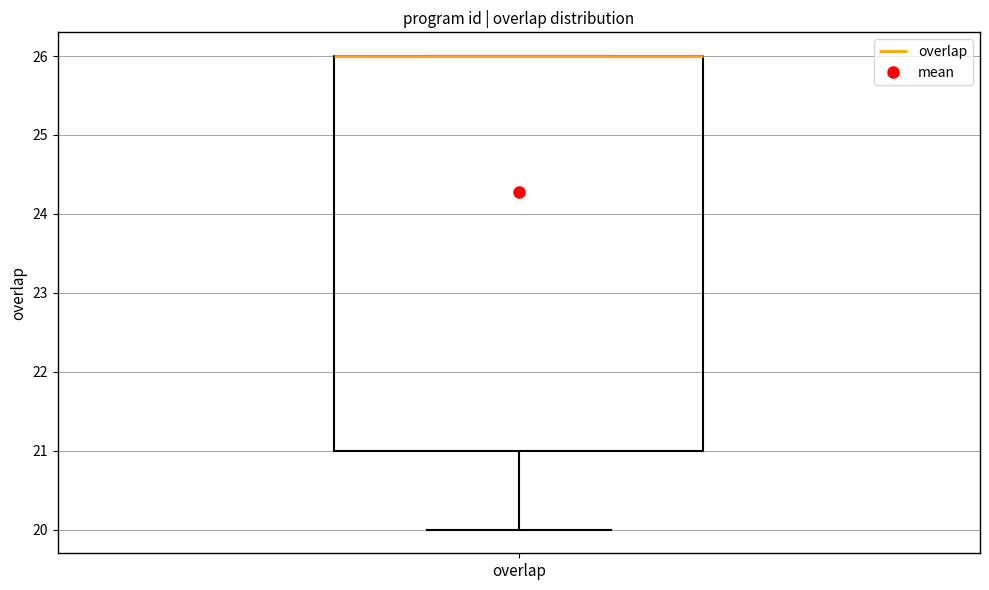

Where is the upper edge of the box for overlap on the y-axis? The values are not printed on the chart, so give them approximately, as read against the axis.

26